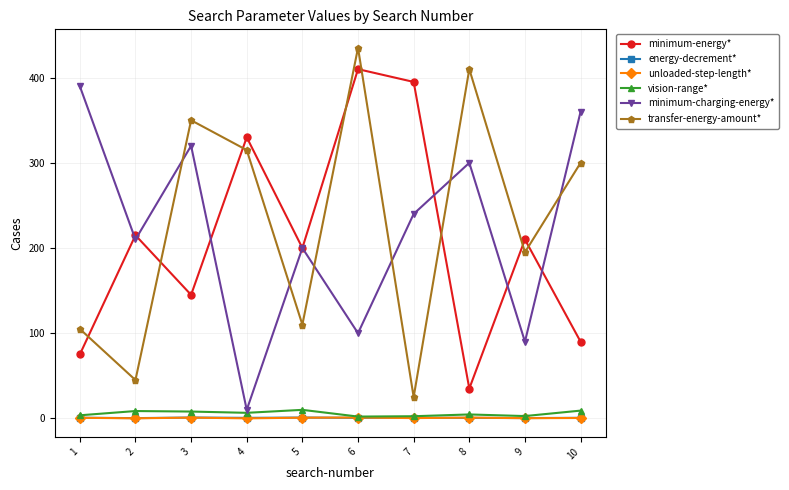

True or false: vision-range* and minimum-energy* intersect in this chart.

False